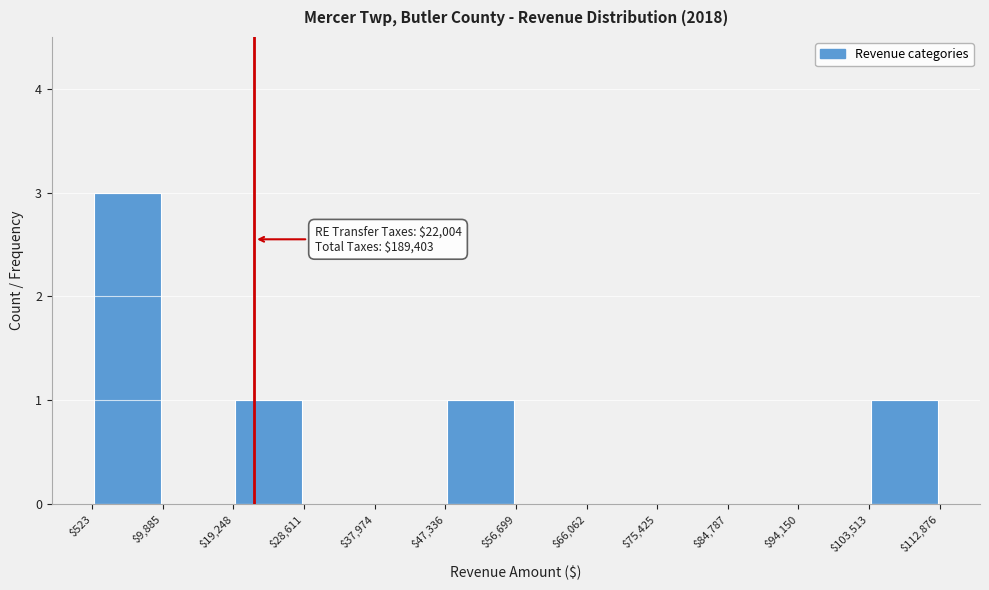

Which range on the x-axis has the tallest bar?

$523 to $9,885